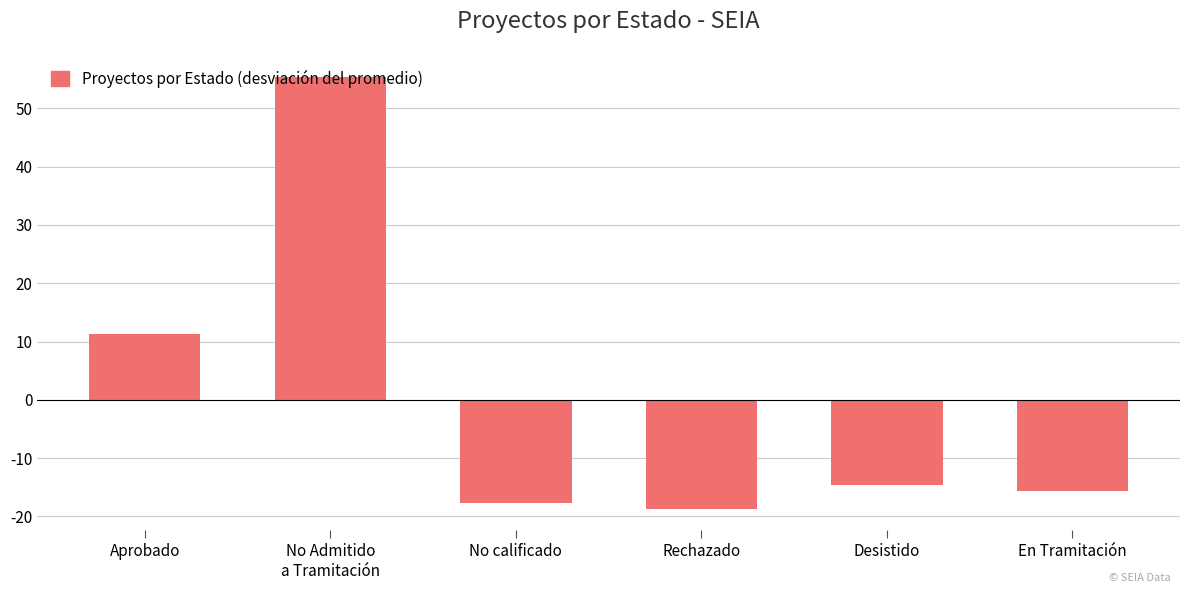

How many values are below zero?

4